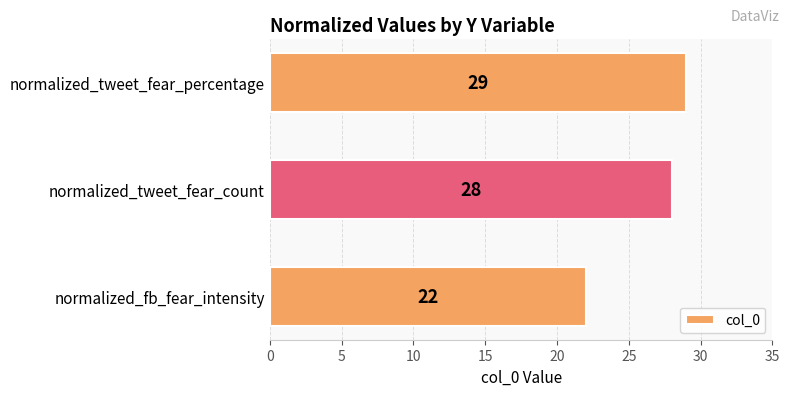

What is the difference between the maximum and minimum values?

7